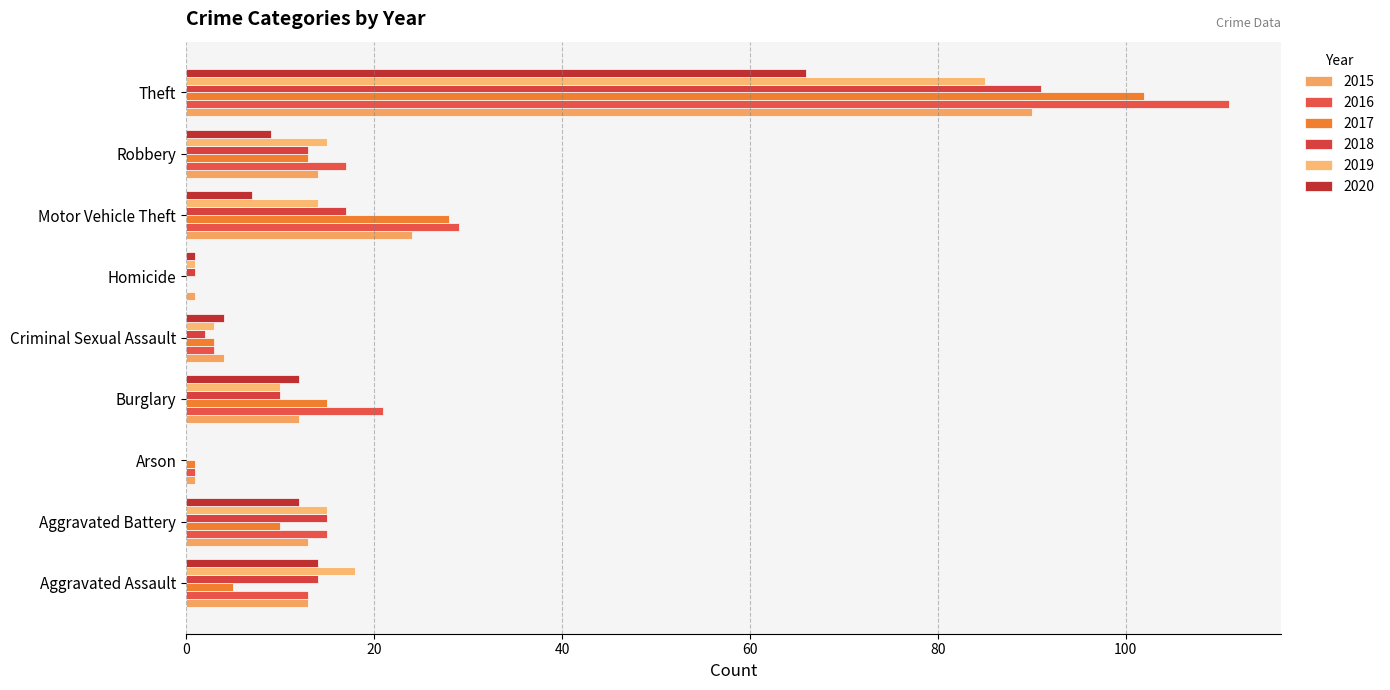

What is the label of the 8th bar from the right?

Aggravated Battery